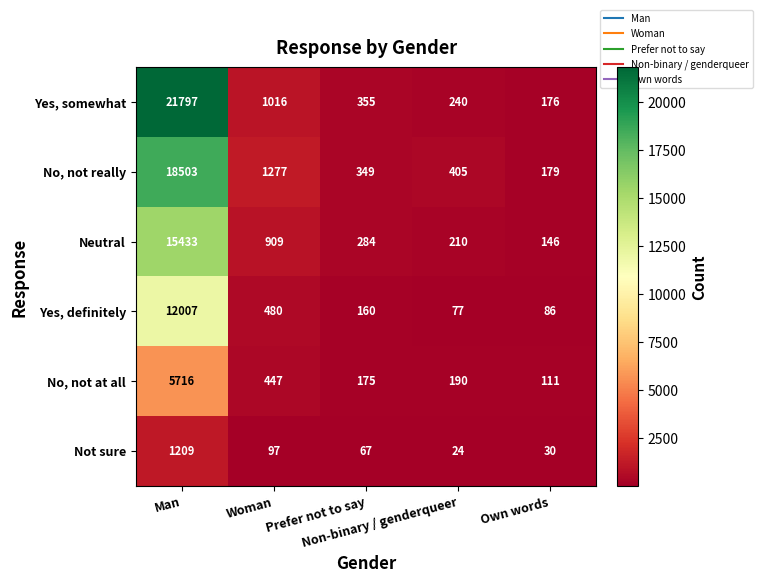

What is the minimum value for Neutral?

146